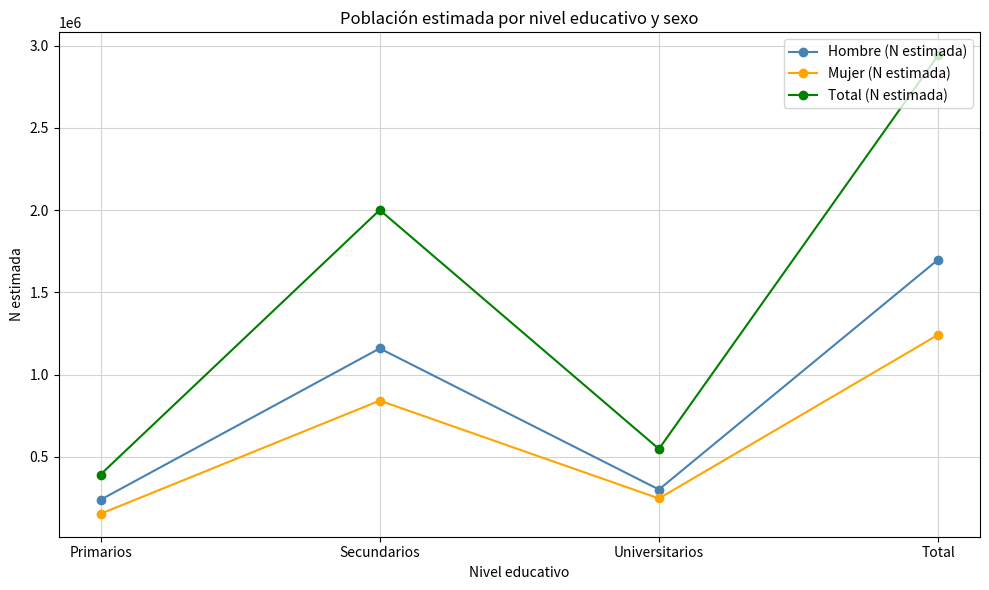

True or false: Mujer (N estimada) and Hombre (N estimada) intersect in this chart.

False